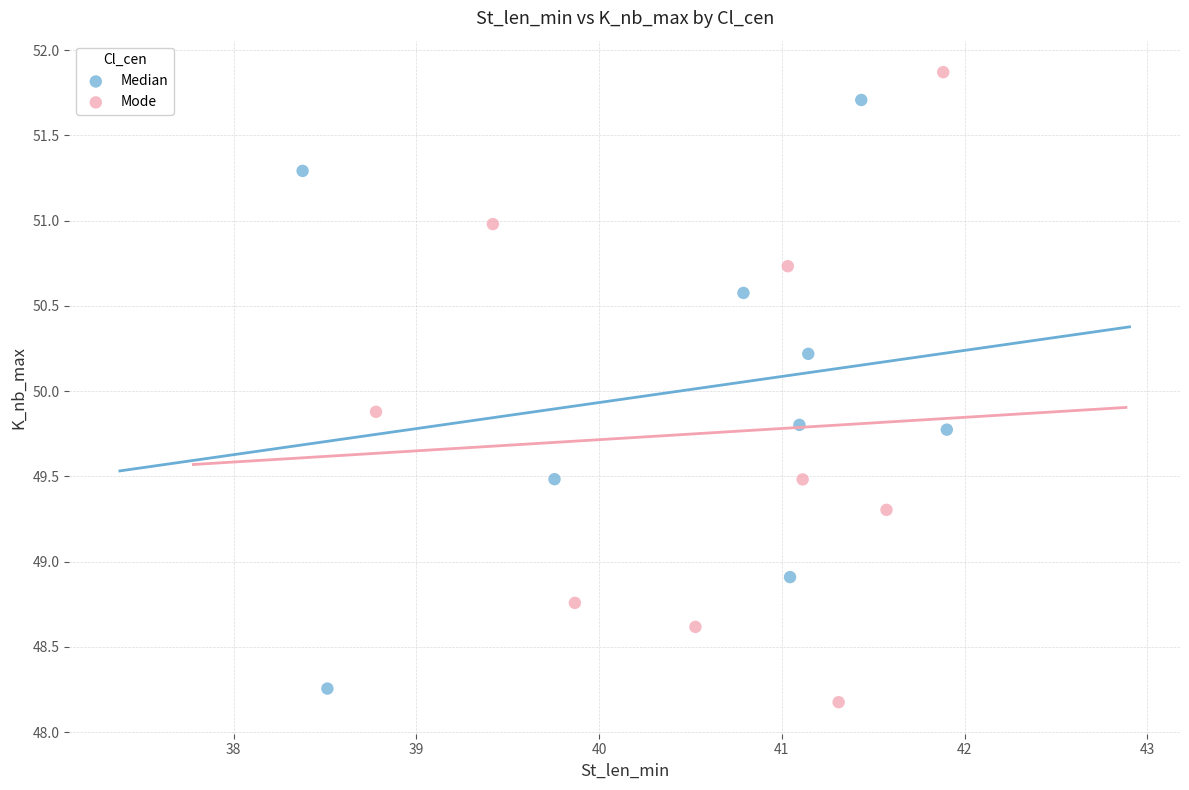

Which series reaches the maximum Y coordinate?

Mode